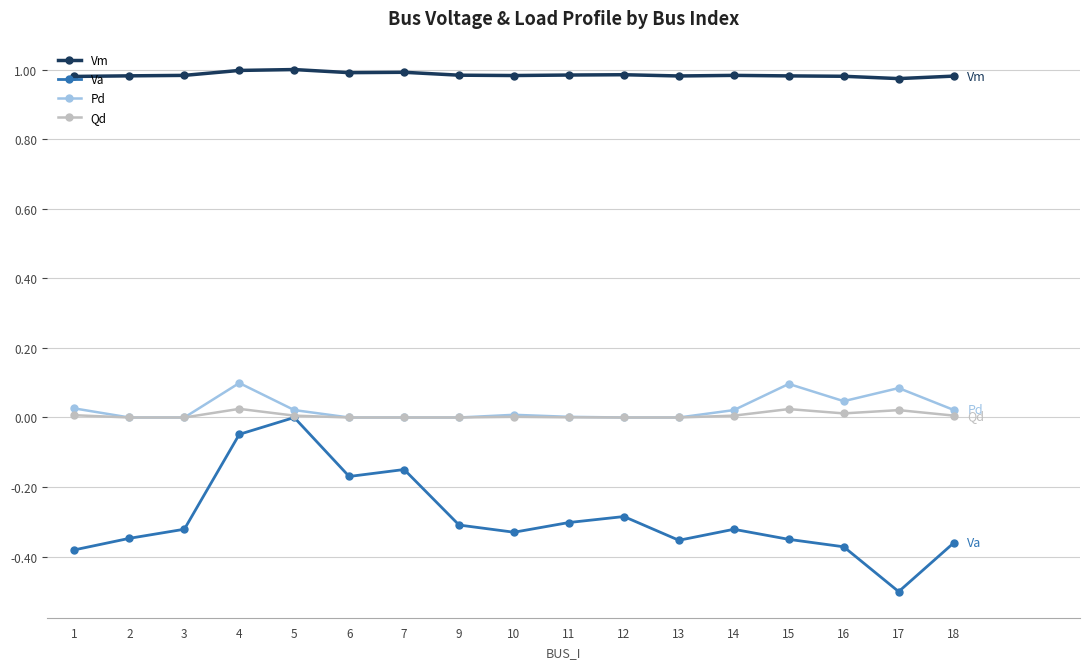

How many distinct data groups are displayed?

4